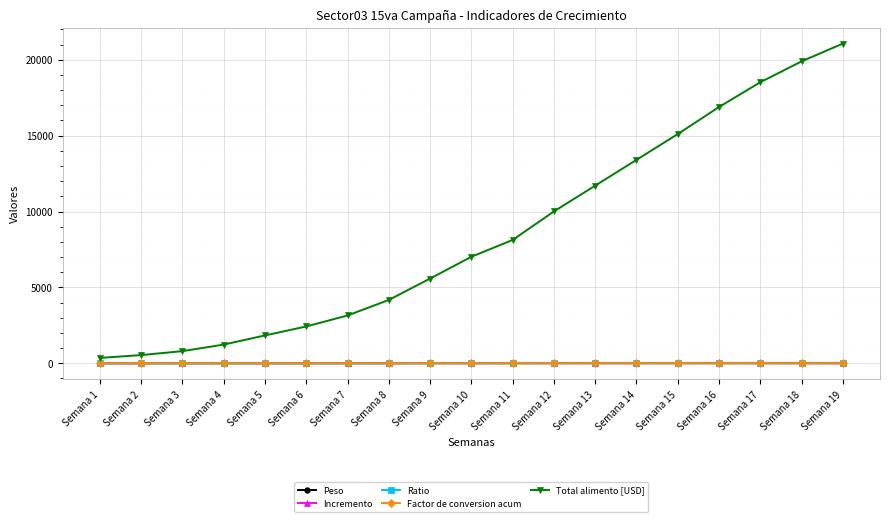

True or false: Ratio has more than 0 interior local peaks.

True